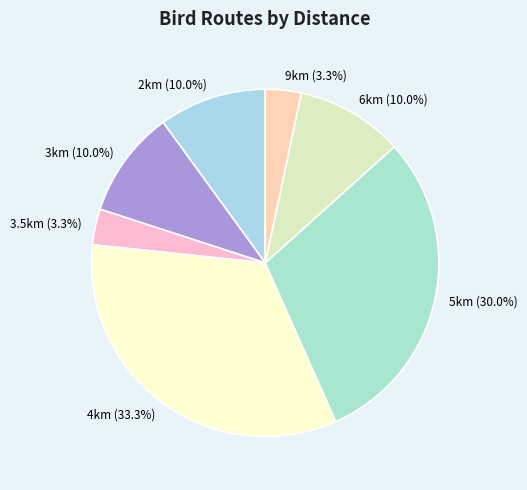

Combined, do 3km and 6km account for over 50%?

No